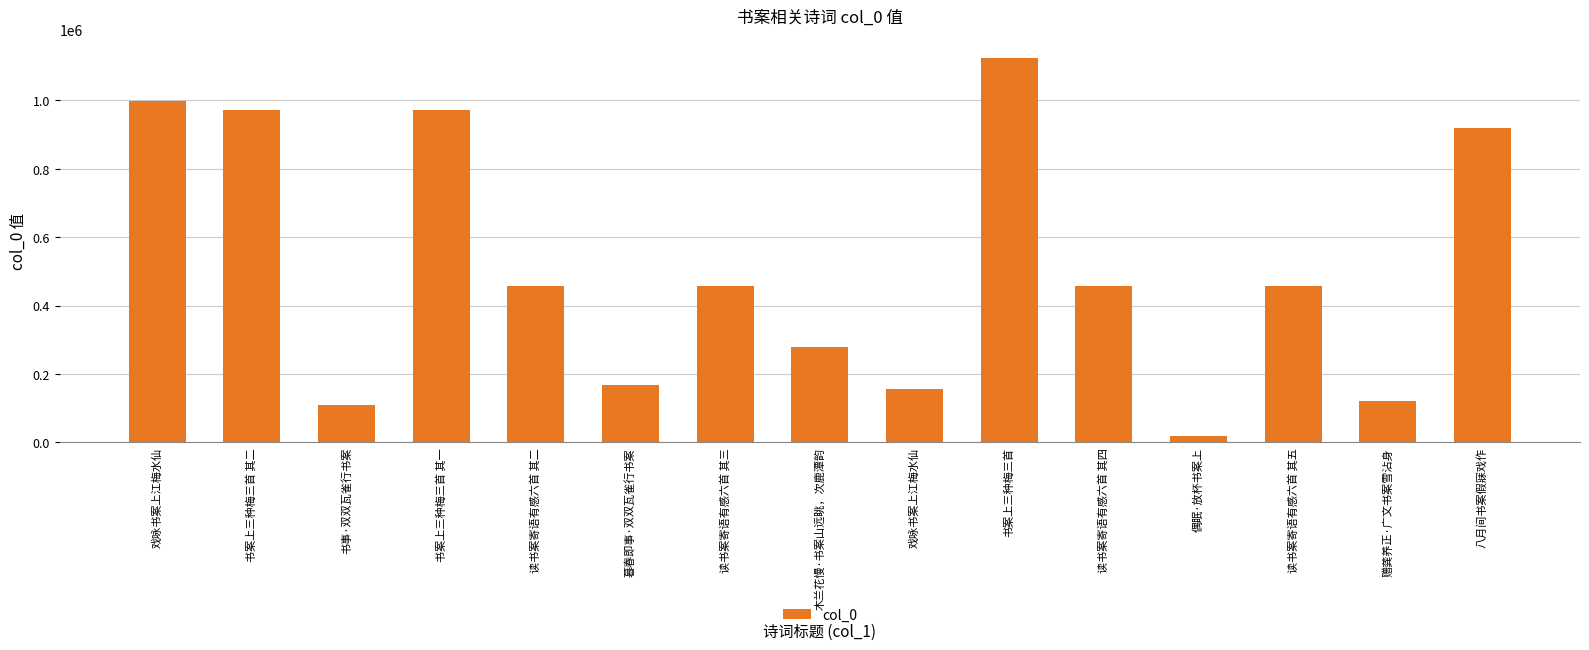

The value at 书案上三种梅三首 其二 is 1449948. True or false?

False